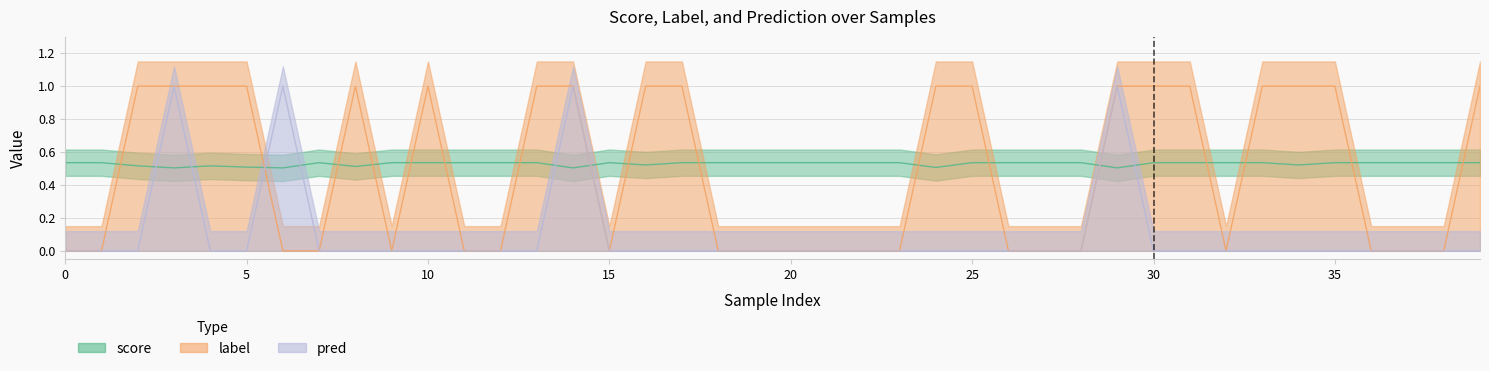

What is the label of the 24th point from the left?

23